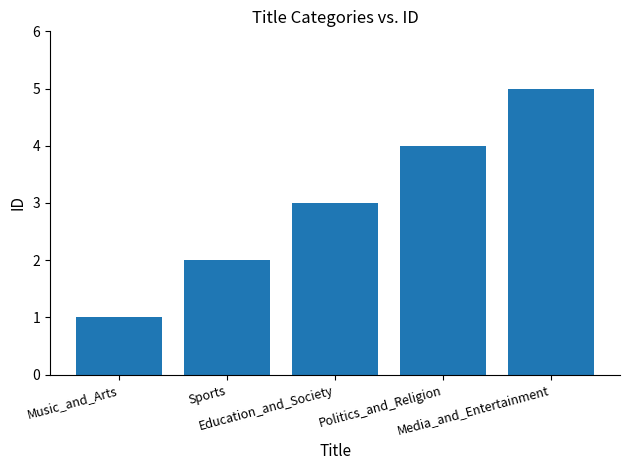

At which category does the chart reach its peak across all series?

Media_and_Entertainment